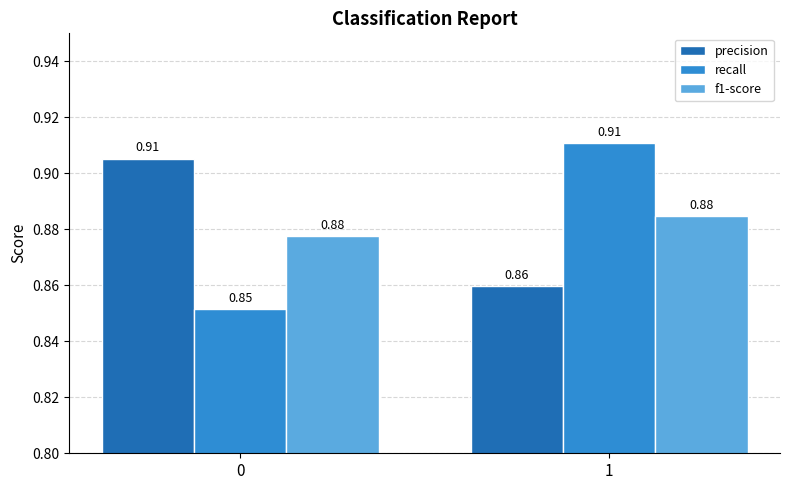

What is the spread (max minus min) of values at 1?

0.1